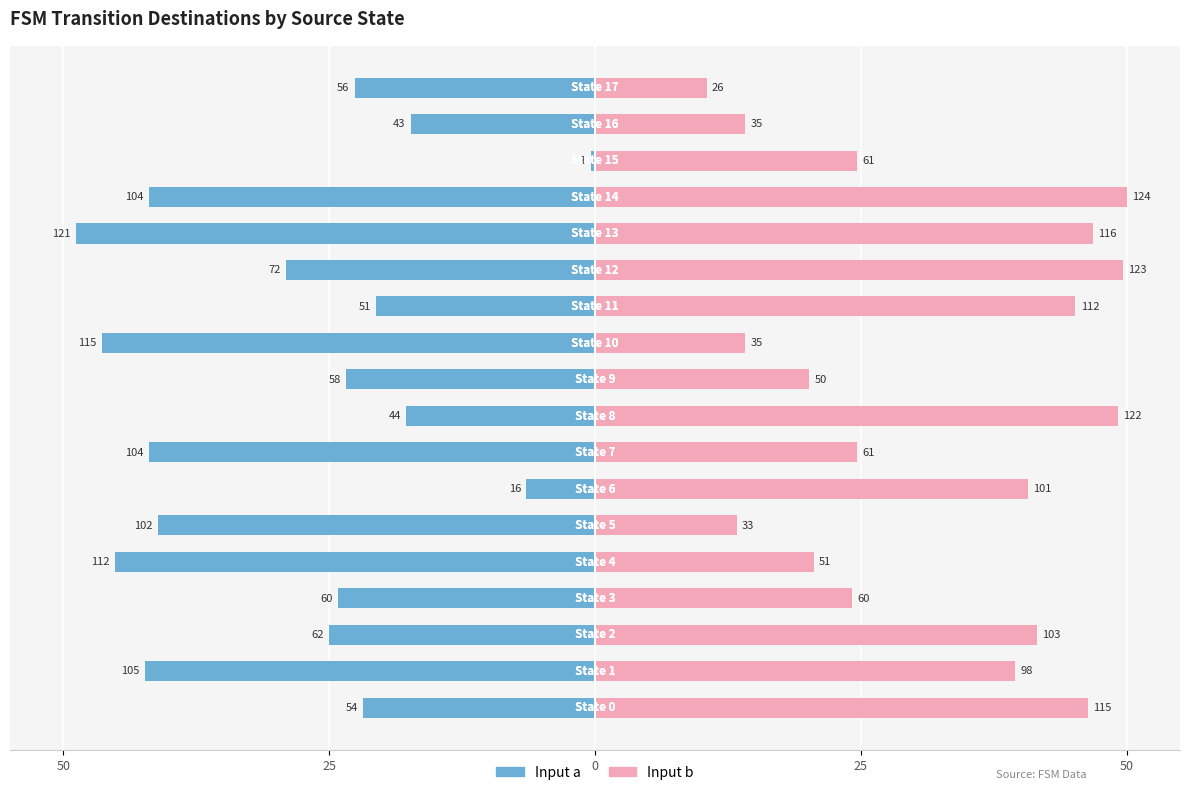

Rank the series by their average value, from lowest to highest.

Input a, Input b